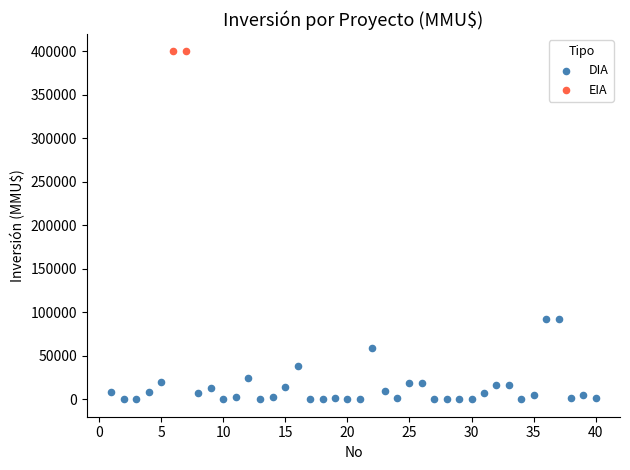

What are all the series names shown in the legend?

DIA, EIA